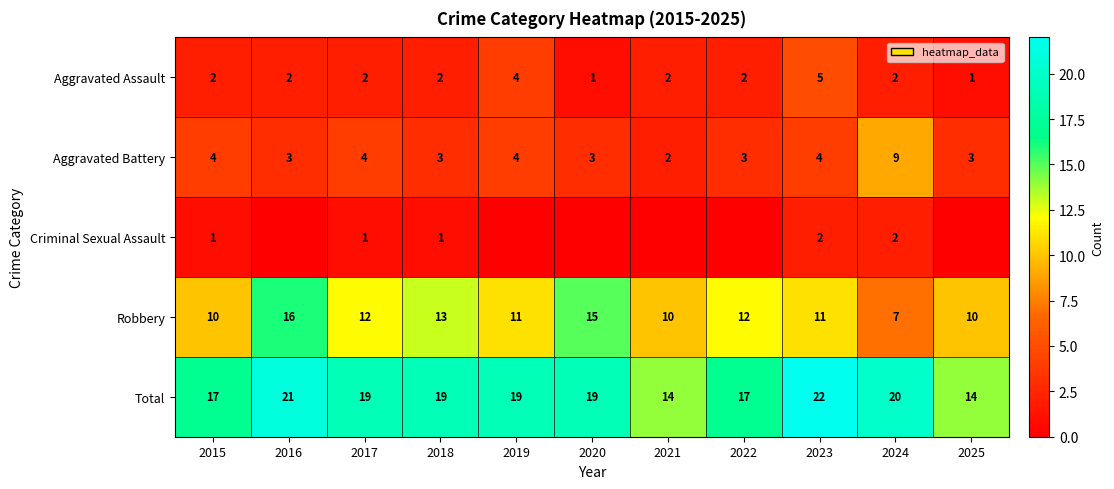

Count the Aggravated Assault values in the range 2 to 3.

7